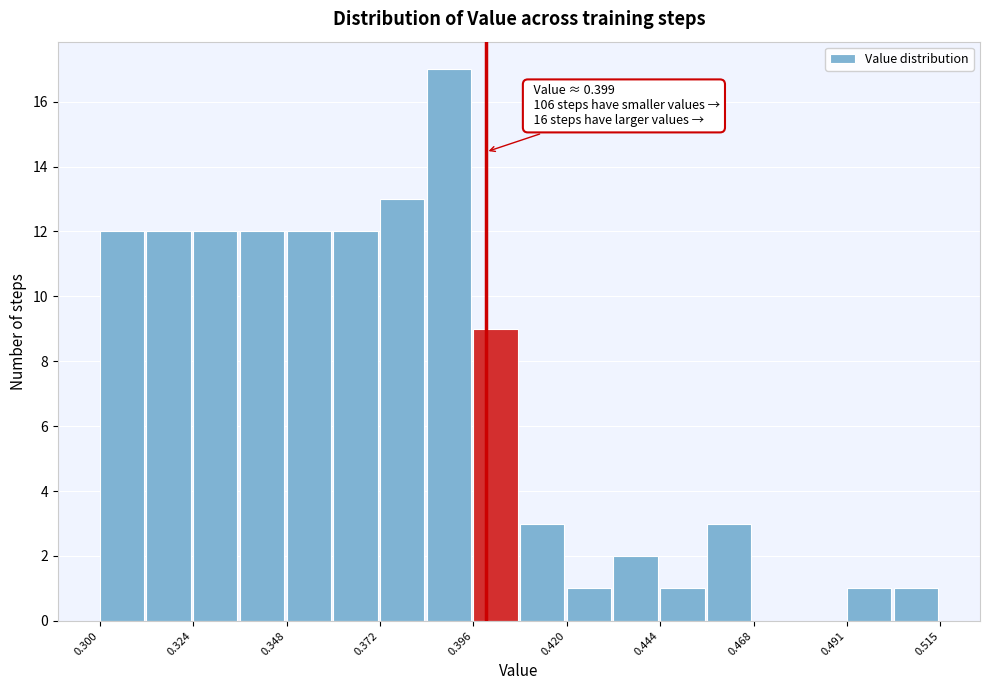

Around what value on the x-axis is the tallest bar? Give the approximate position of its centre, as read against the axis.

0.390